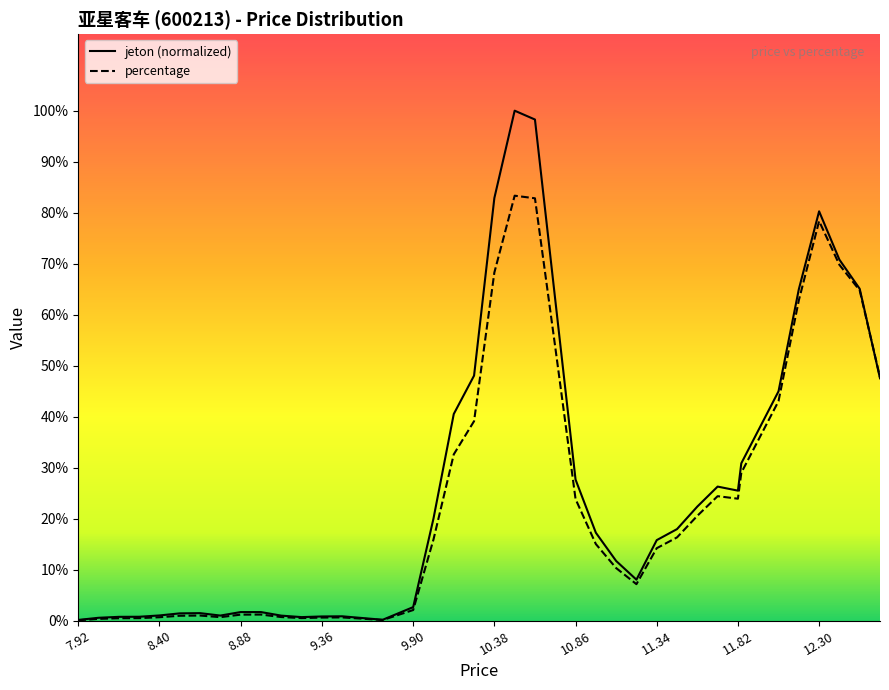

What is the approximate value of percentage at 10.98?

1.4